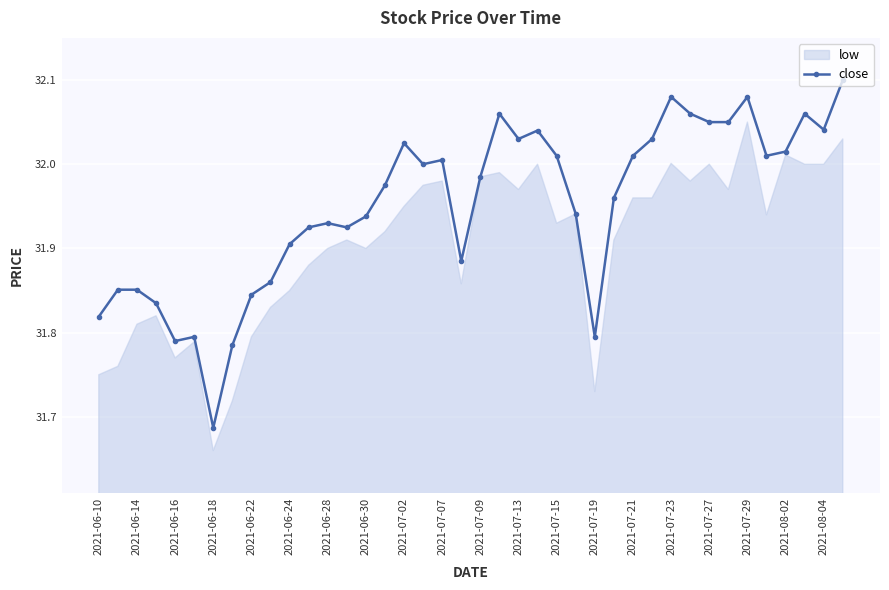

True or false: close has more than 1 interior local peaks.

True